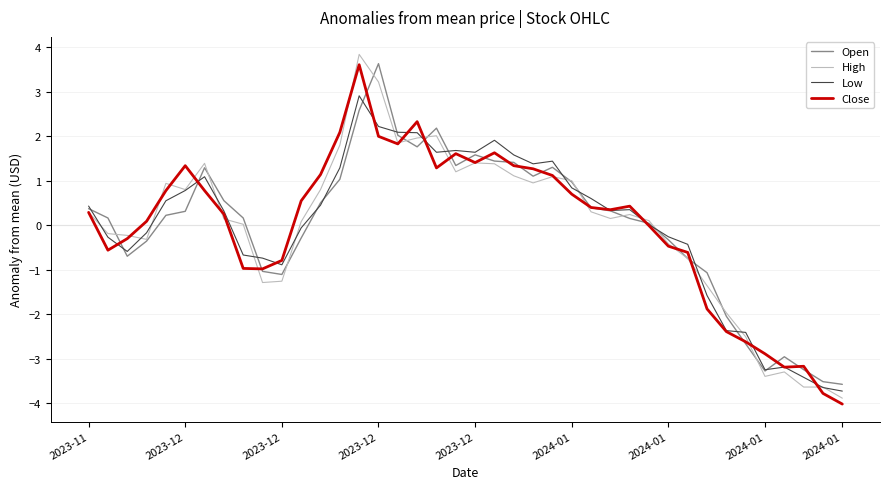

What is the lowest value of the High series?

-3.9